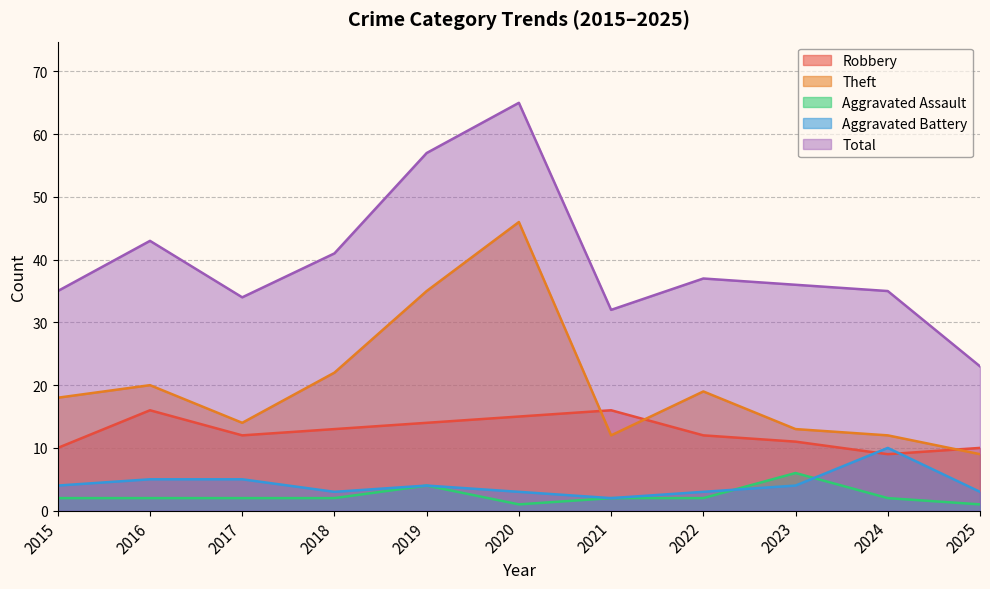

In Robbery, how many points are higher than both neighbors (excluding endpoints)?

2